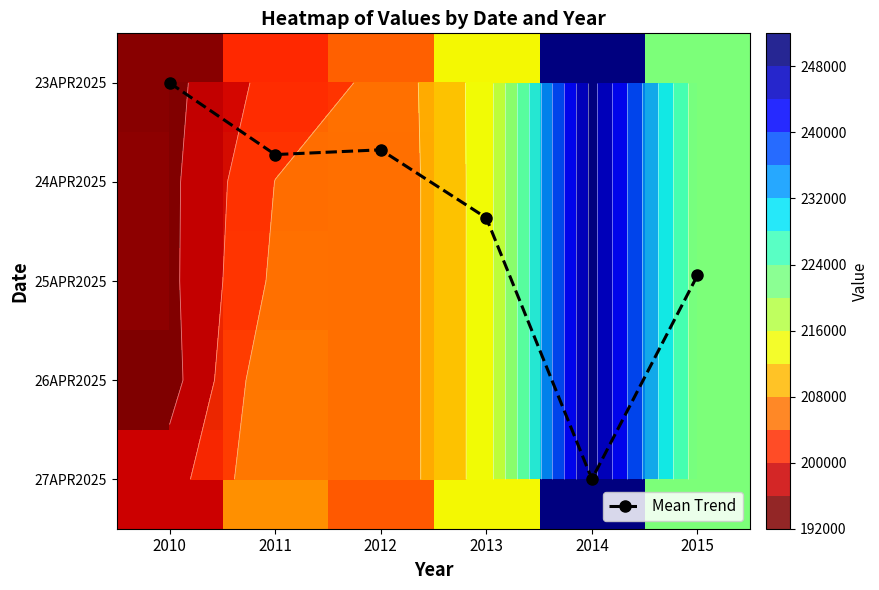

What value does the Mean Trend series have at 2011?

0.7